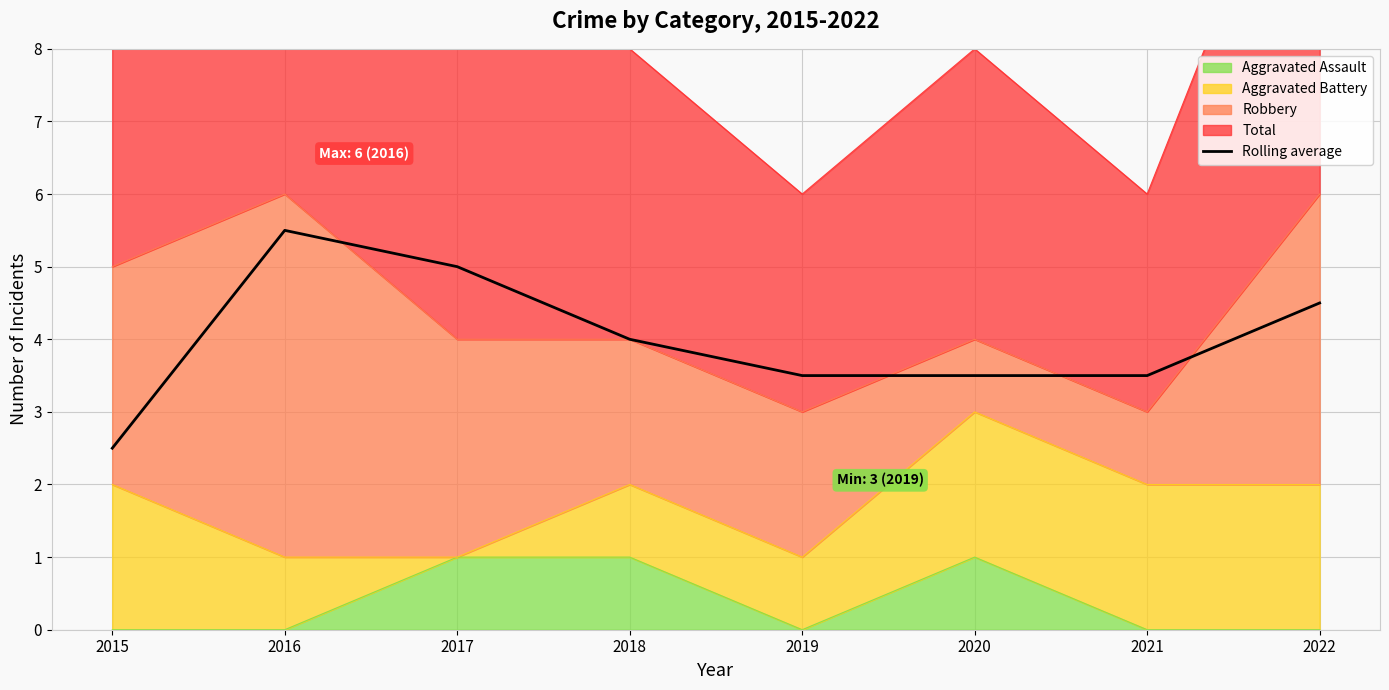

Where does the data first go above 4?

2016